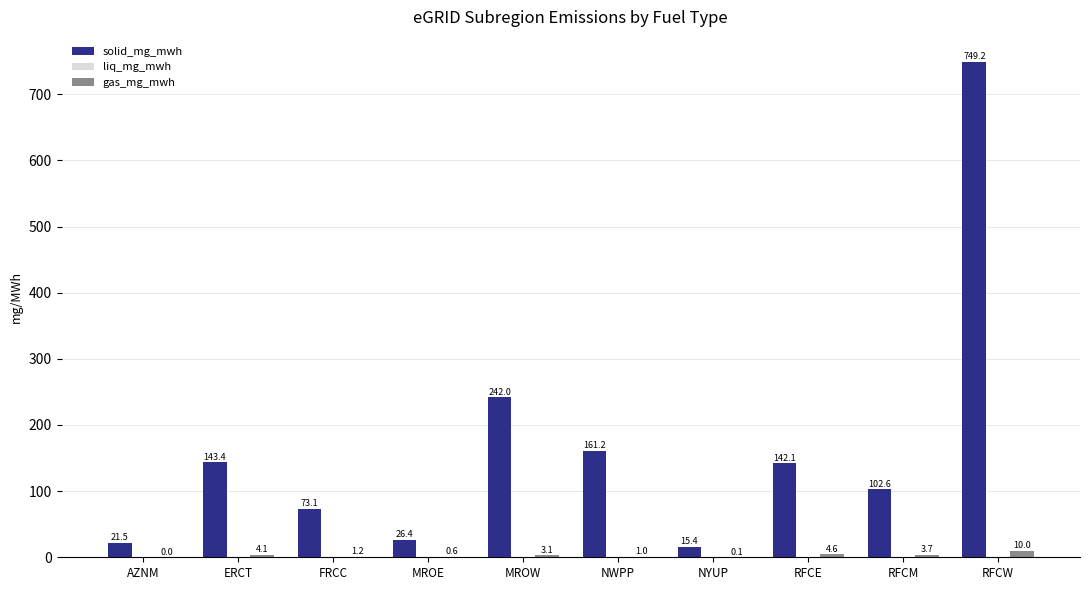

How many series are shown in this chart?

3